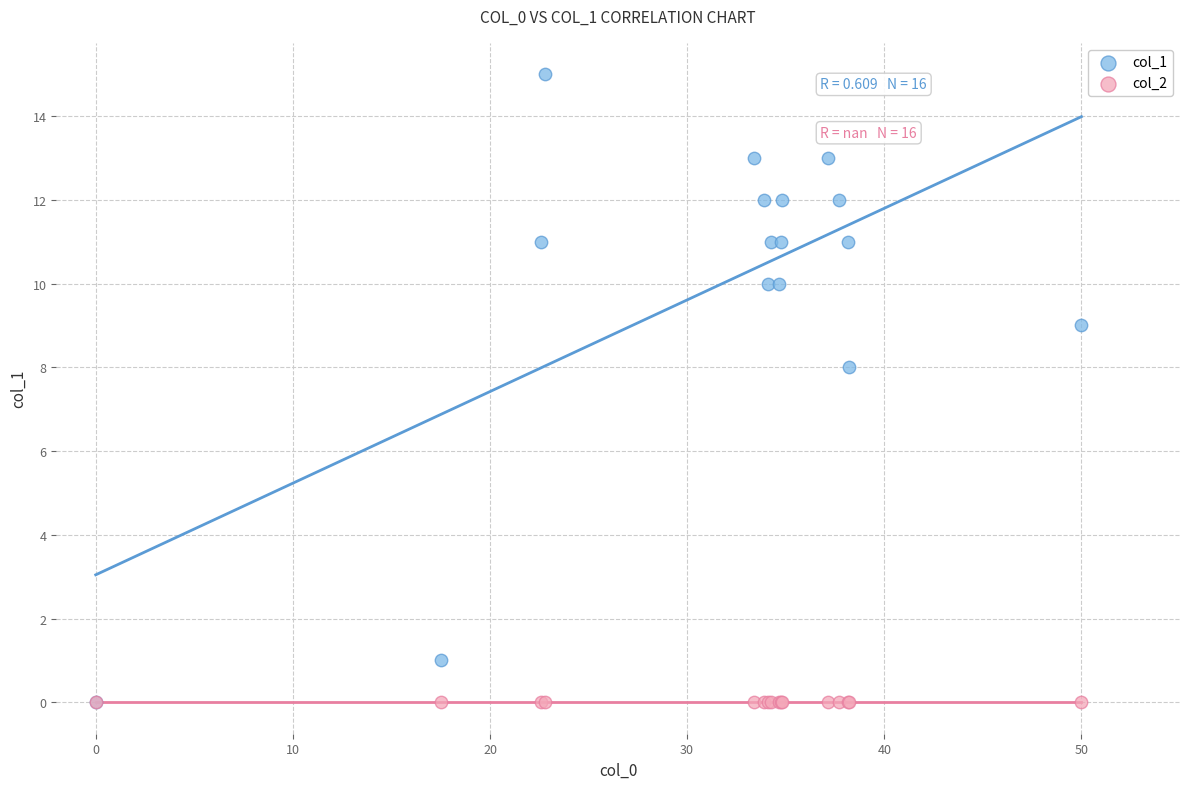

Across all series, what Y value is closest to 7?

8